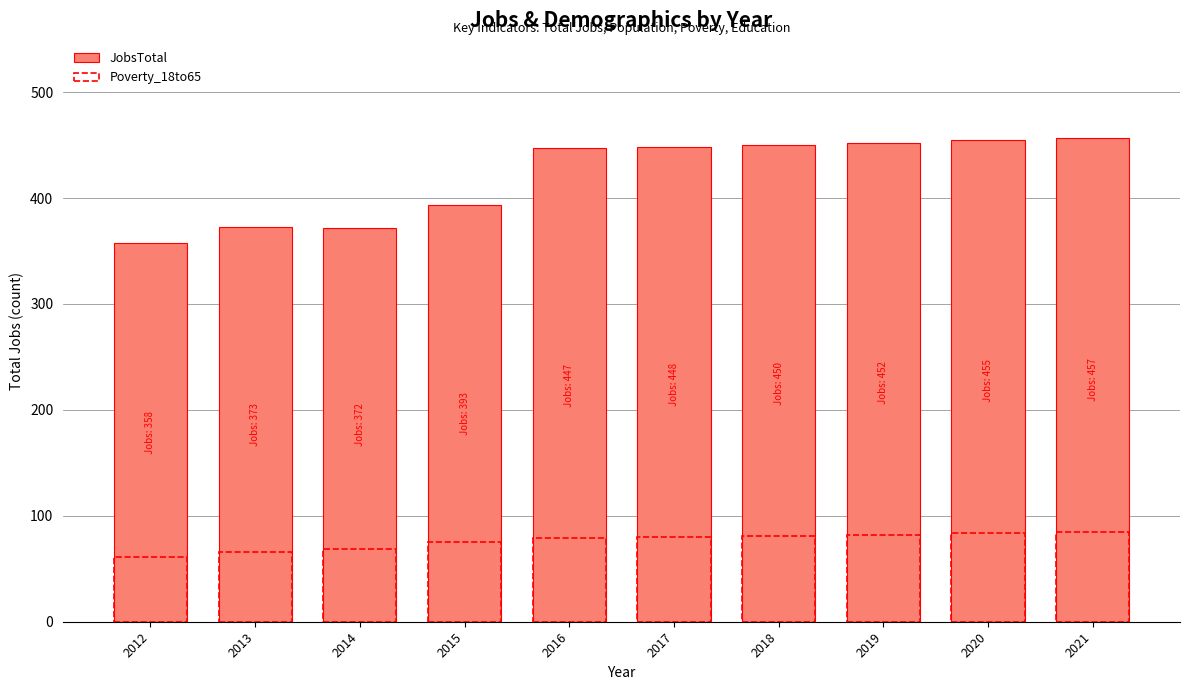

Rank the series at 2019 from highest to lowest value.

JobsTotal, Poverty_18to65